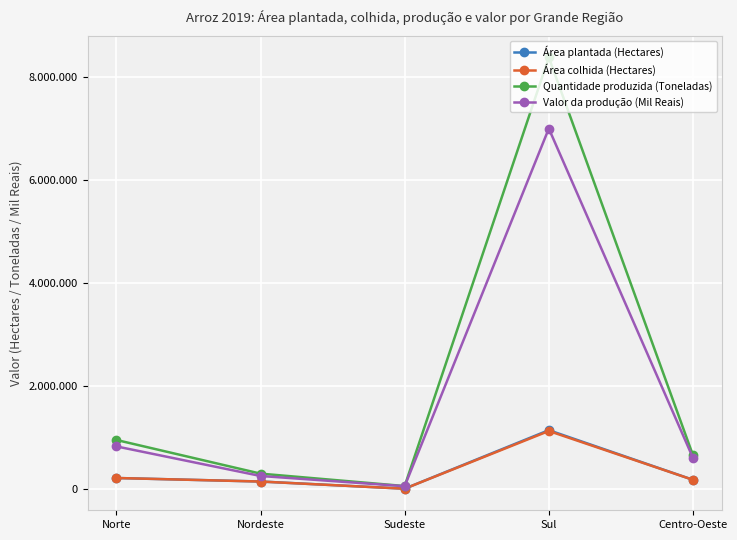

Does the chart display data point markers on the line(s)?

Yes